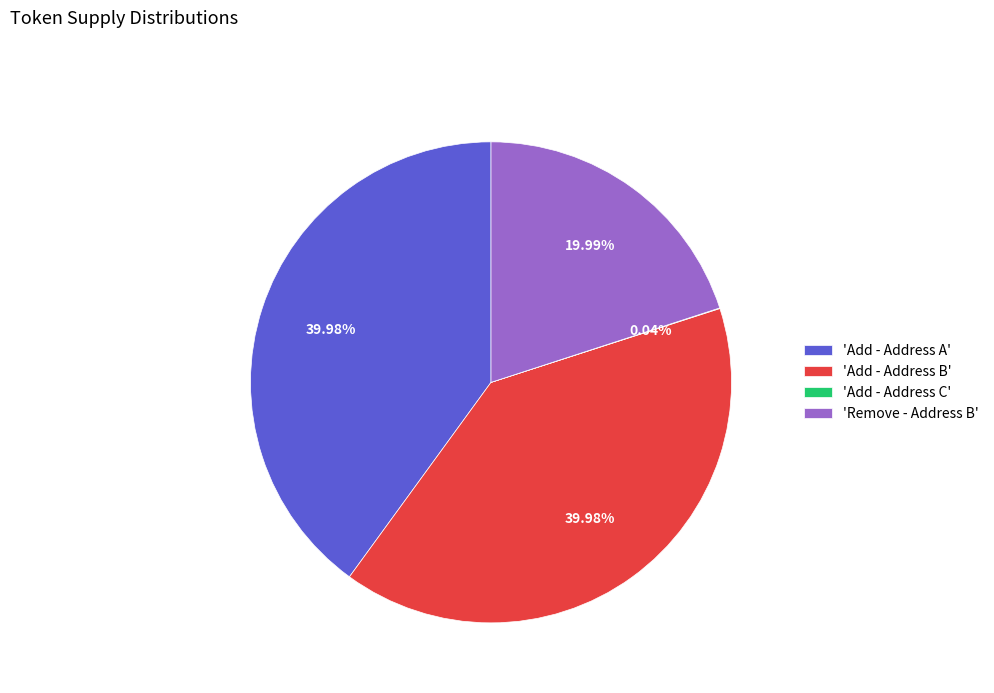

Is there any slice that represents more than half of the pie?

No